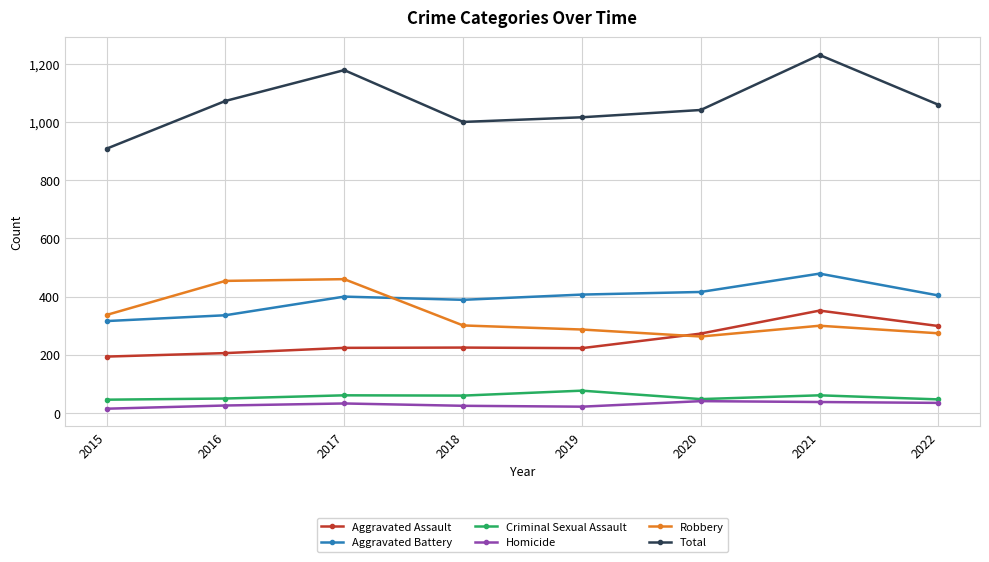

True or false: Robbery and Criminal Sexual Assault intersect in this chart.

False